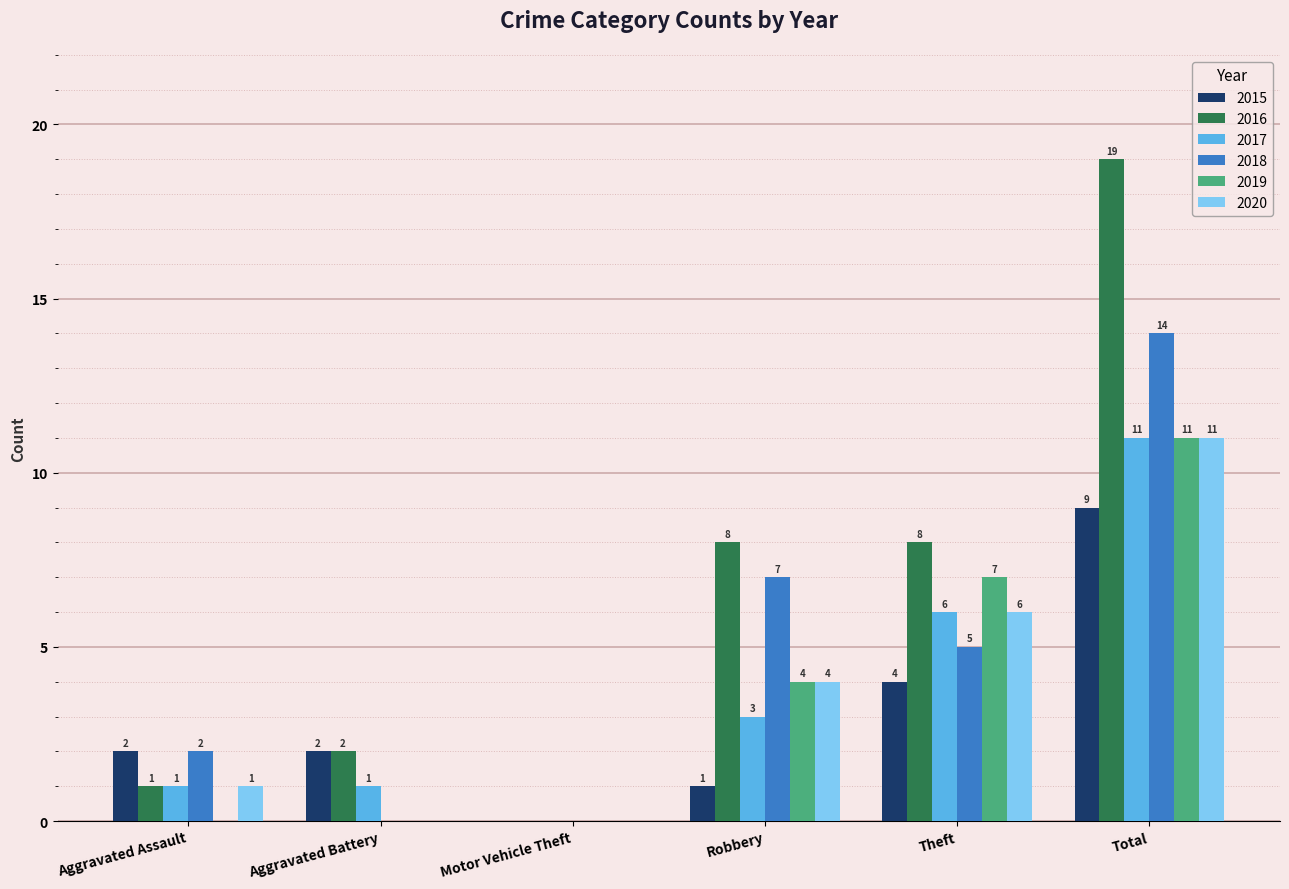

How many 2018 values are between 0 and 7?

5